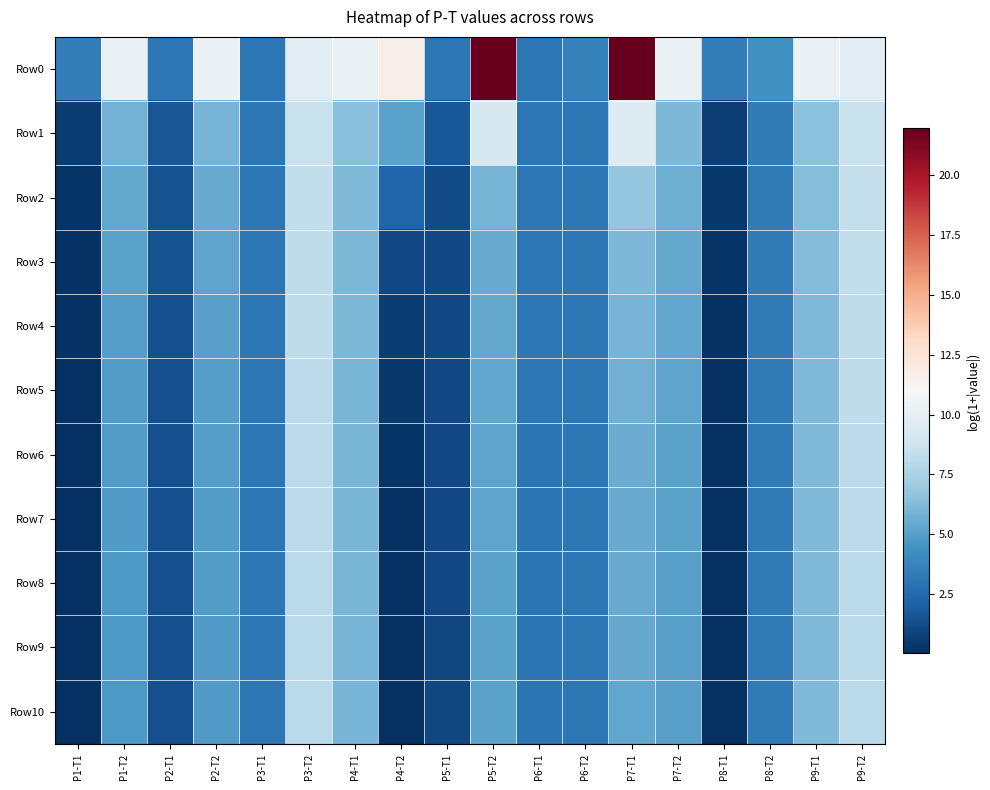

Which label corresponds to the smallest value in the chart?

P1-T1